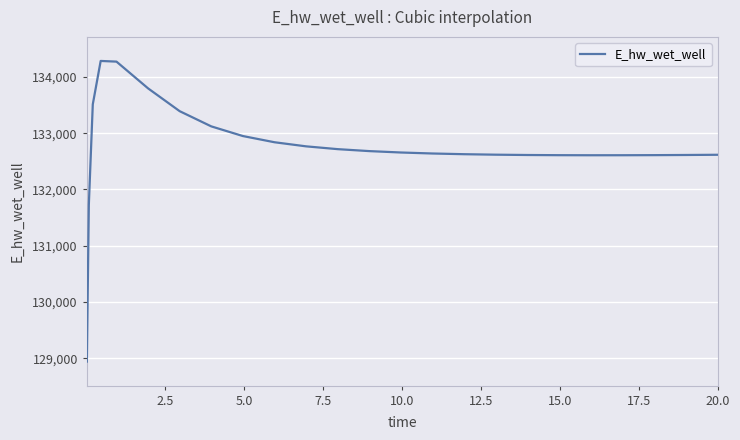

What is the difference between the maximum and minimum values?

5341.5